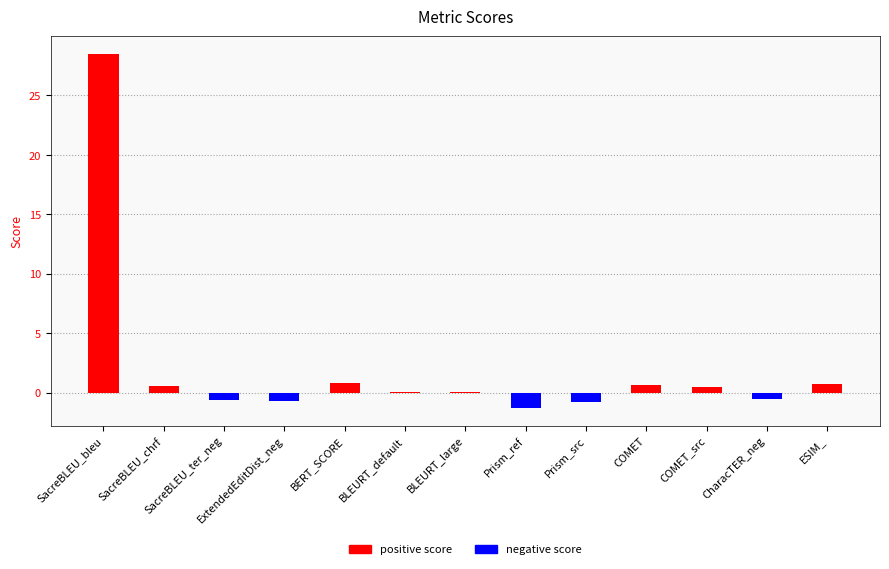

What position from the right is SacreBLEU_chrf?

12